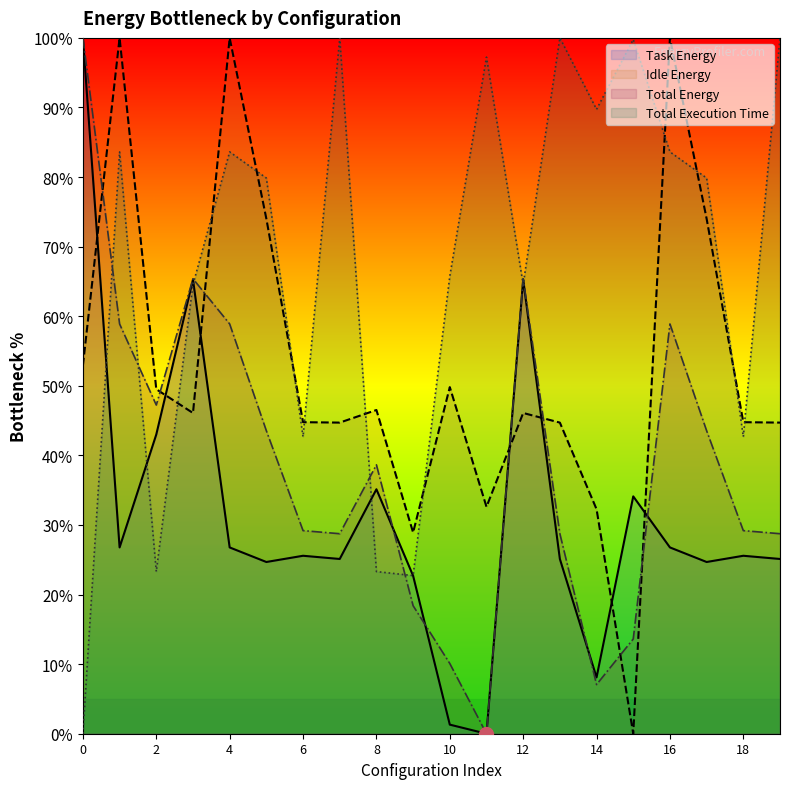

How many data points in Total Energy are above 38?

10